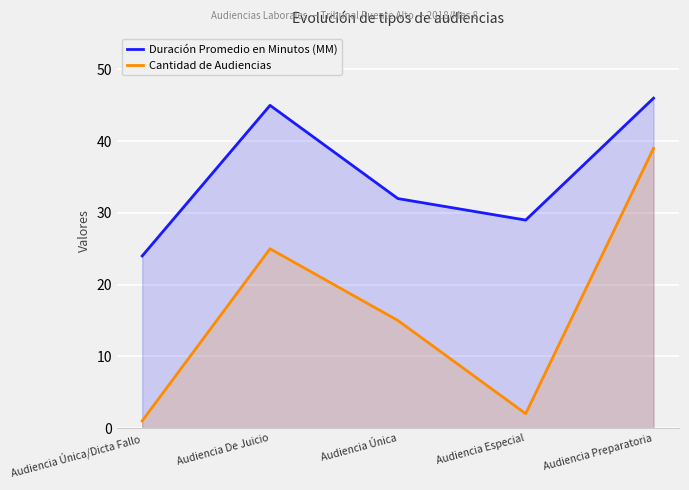

In Cantidad de Audiencias, how many points are higher than both neighbors (excluding endpoints)?

1